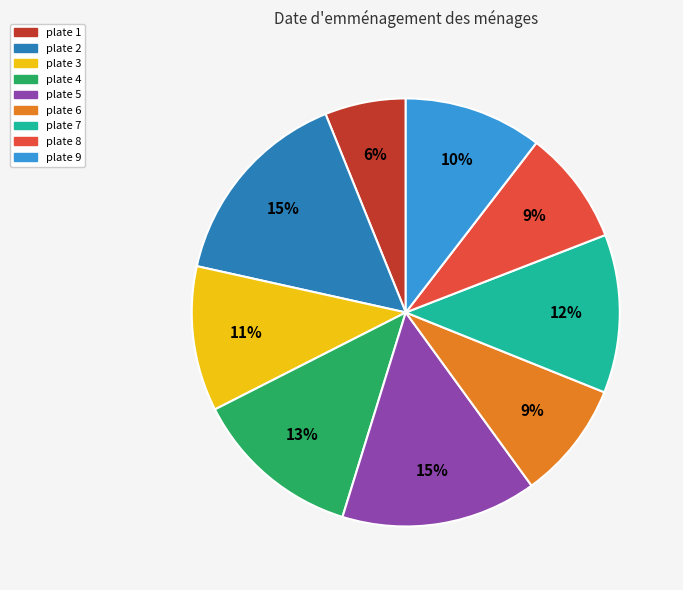

Approximately how many times larger is the value at plate 1 compared to plate 8?

0.7